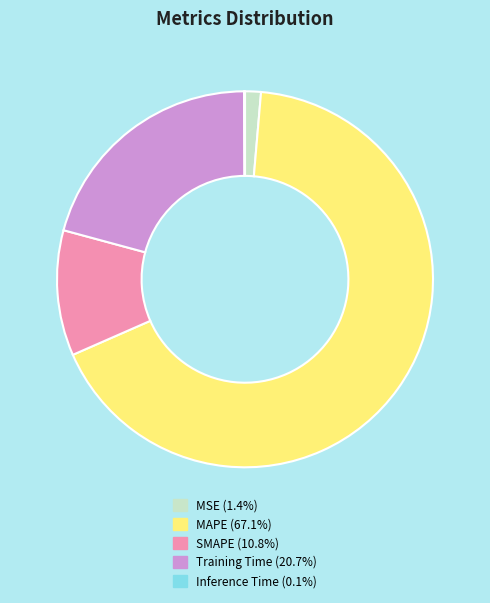

Does MAPE represent more than half of the total?

Yes